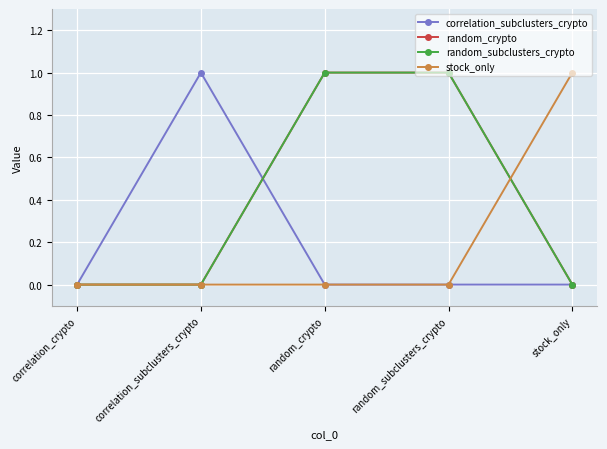

Which series has the largest total across all categories?

random_crypto